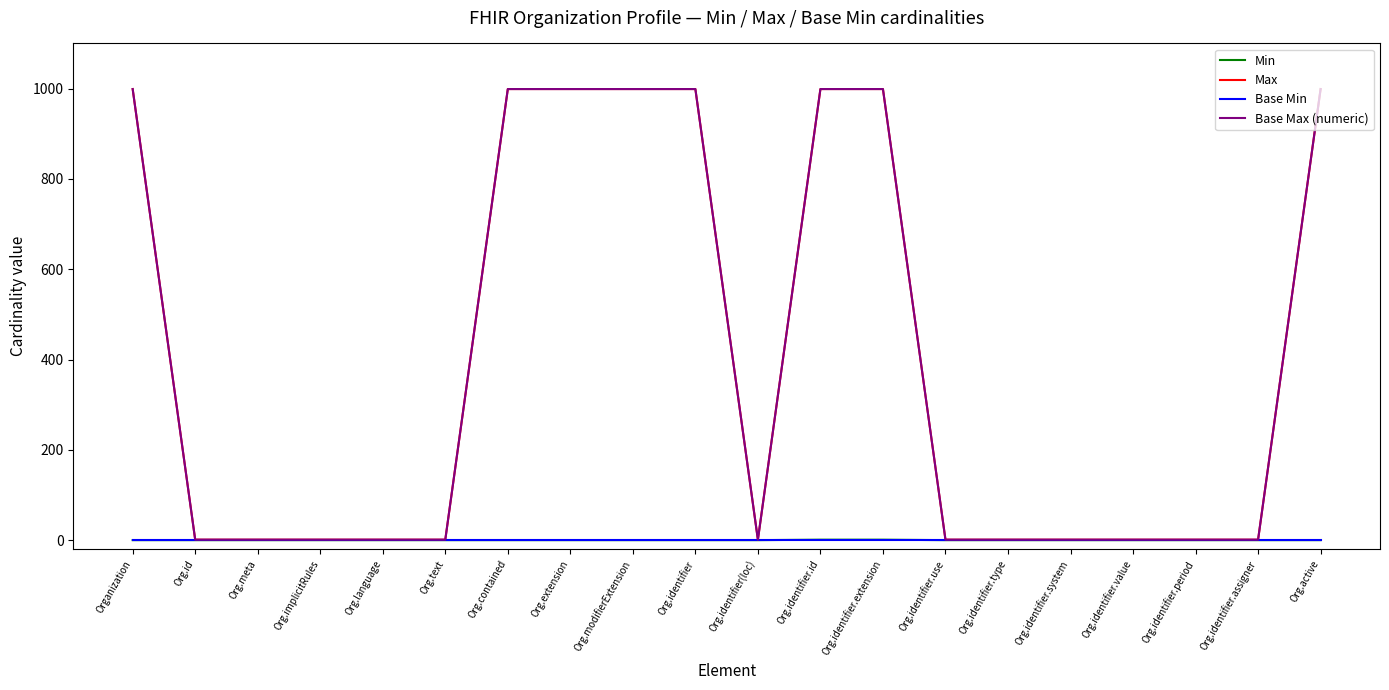

Does the chart display data point markers on the line(s)?

No